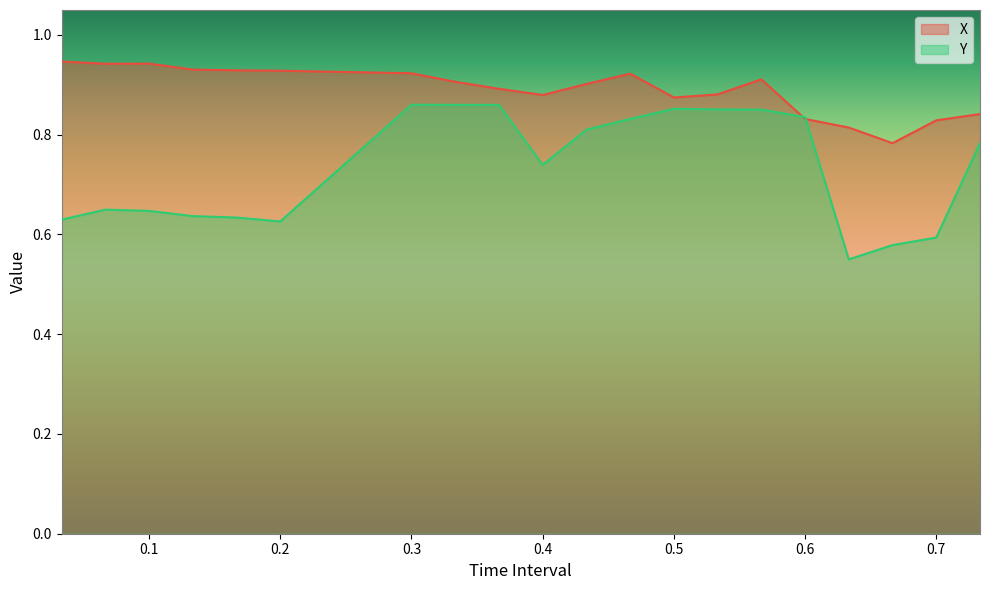

The value of X at 0.3 is 0.9. True or false?

True